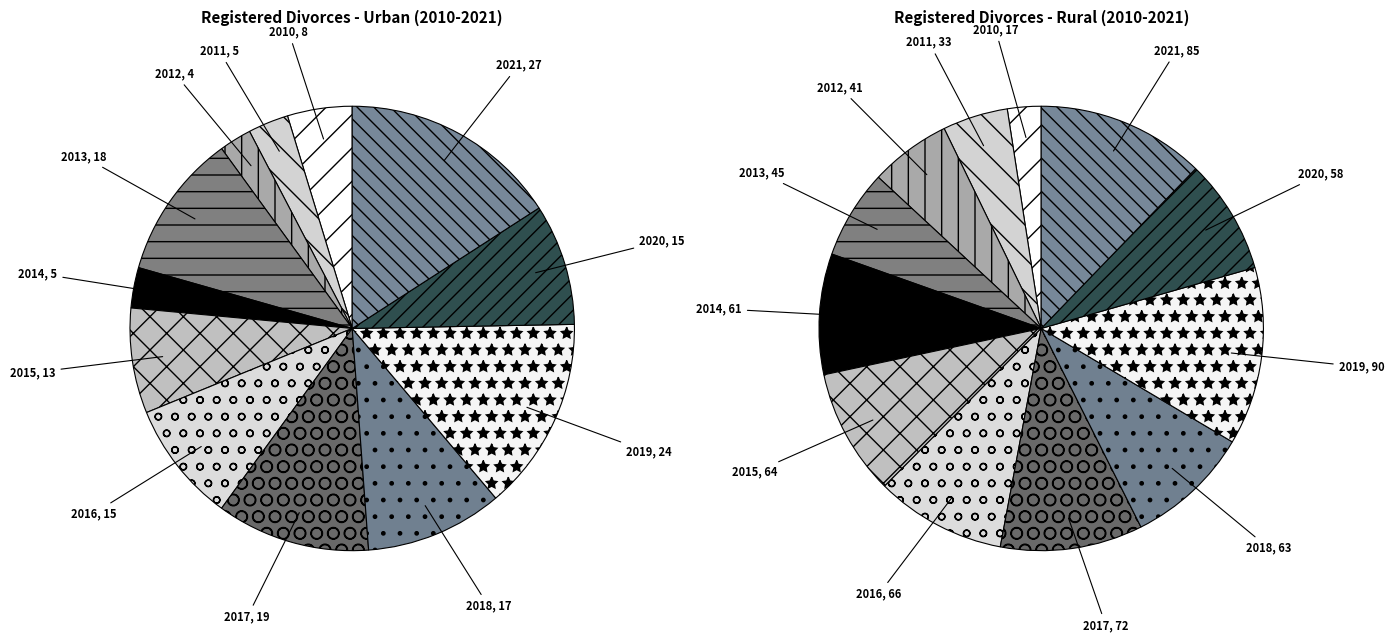

How many segments does this pie chart have?

12